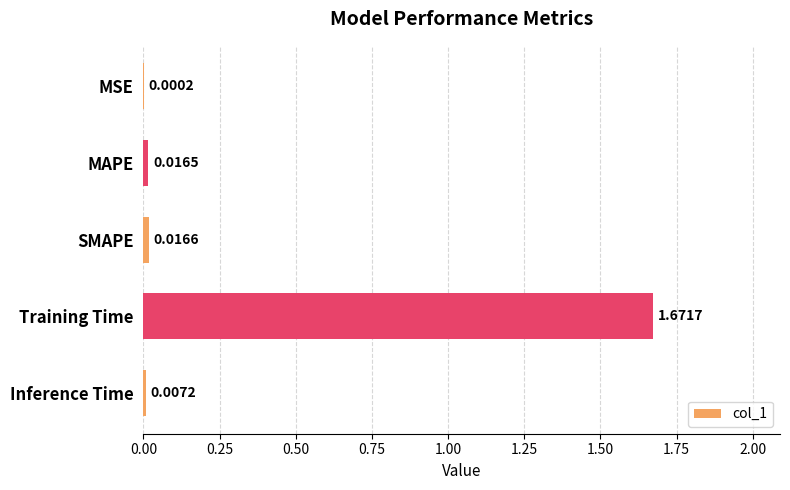

Which category has the highest value across all series?

Training Time